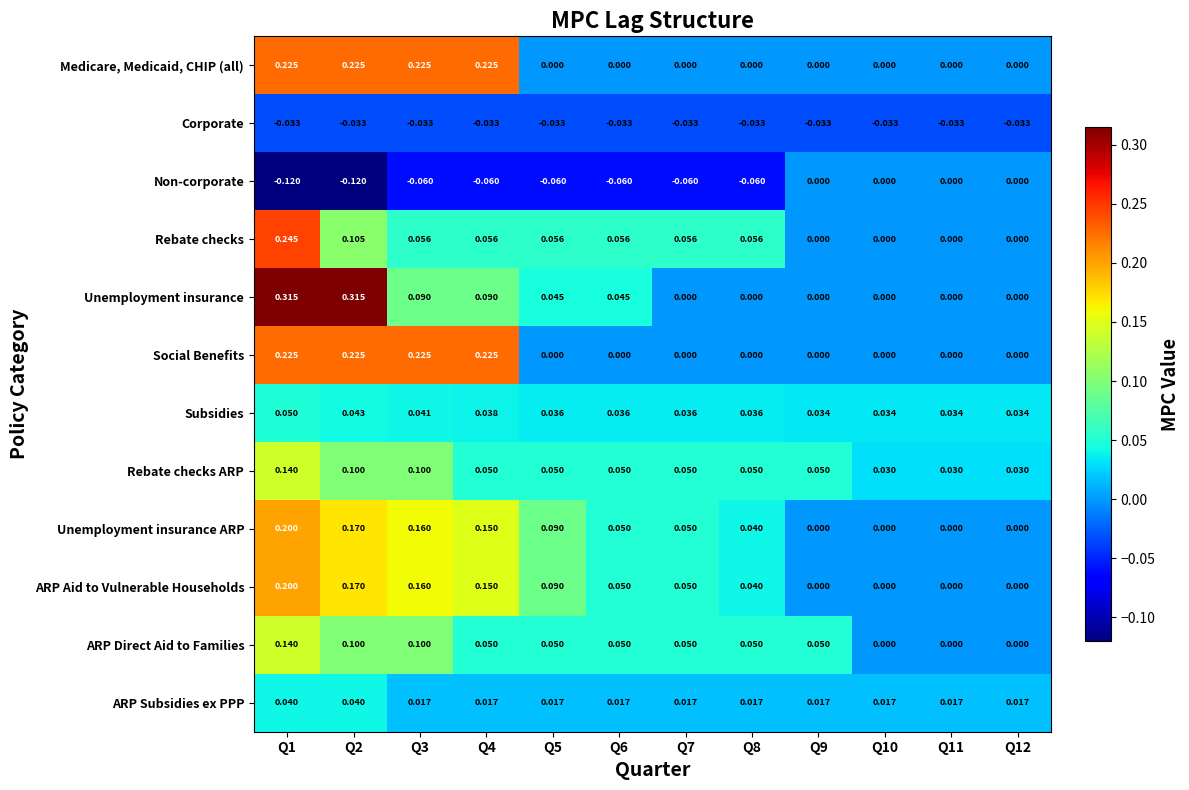

Is the value of Rebate checks ARP at Q3 greater than the value of Unemployment insurance ARP at Q9?

Yes